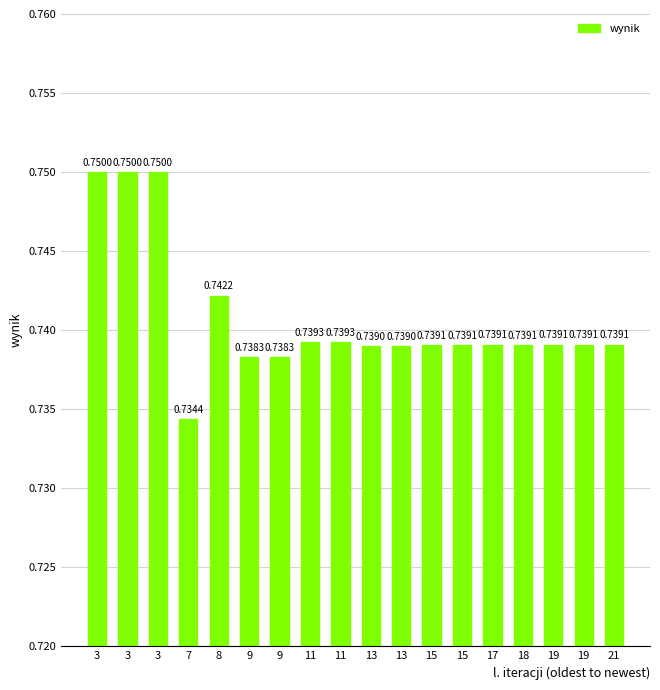

Does the chart contain any negative values?

No